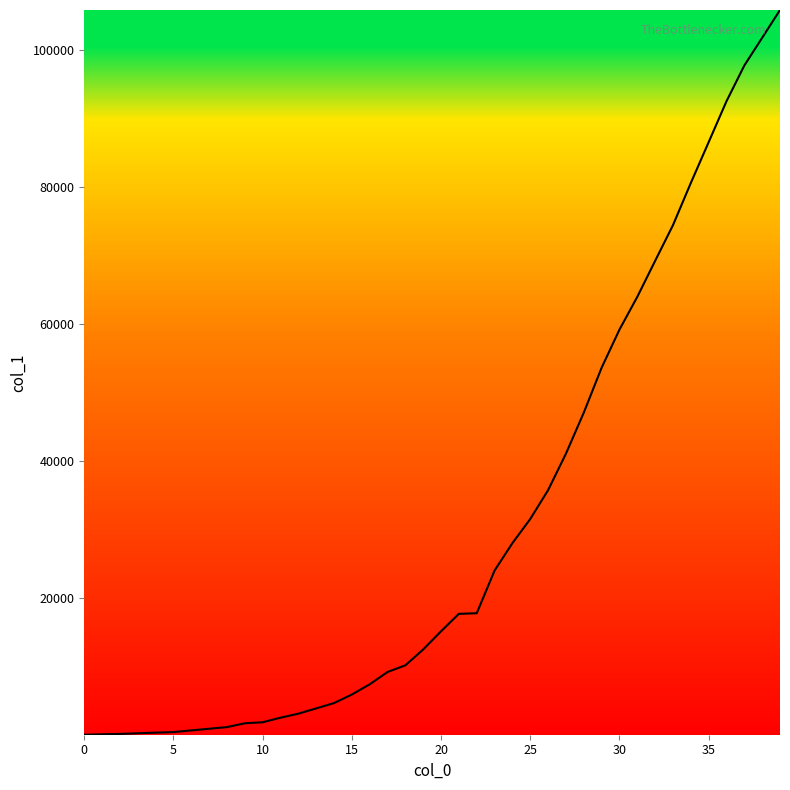

What is the difference between the maximum and minimum values?

105775